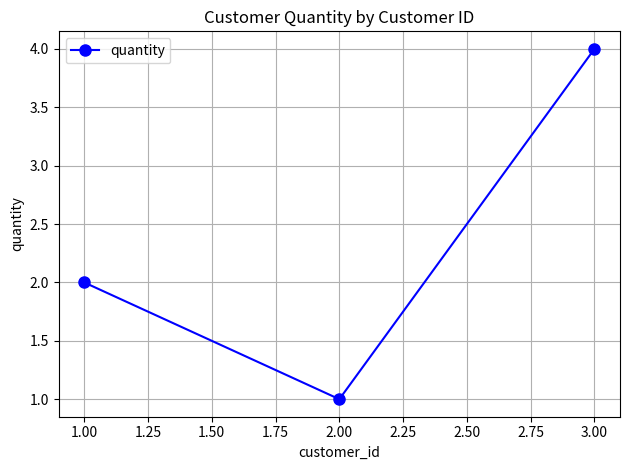

What is the minimum value shown in the chart?

1